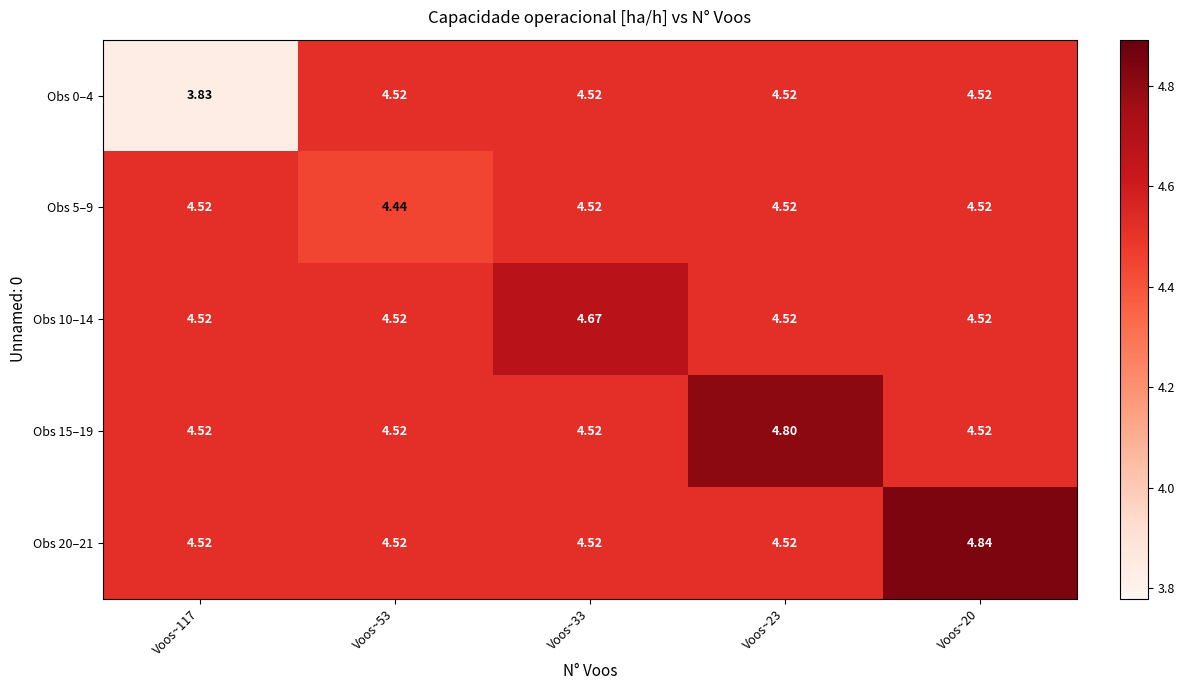

How many distinct data groups are displayed?

5